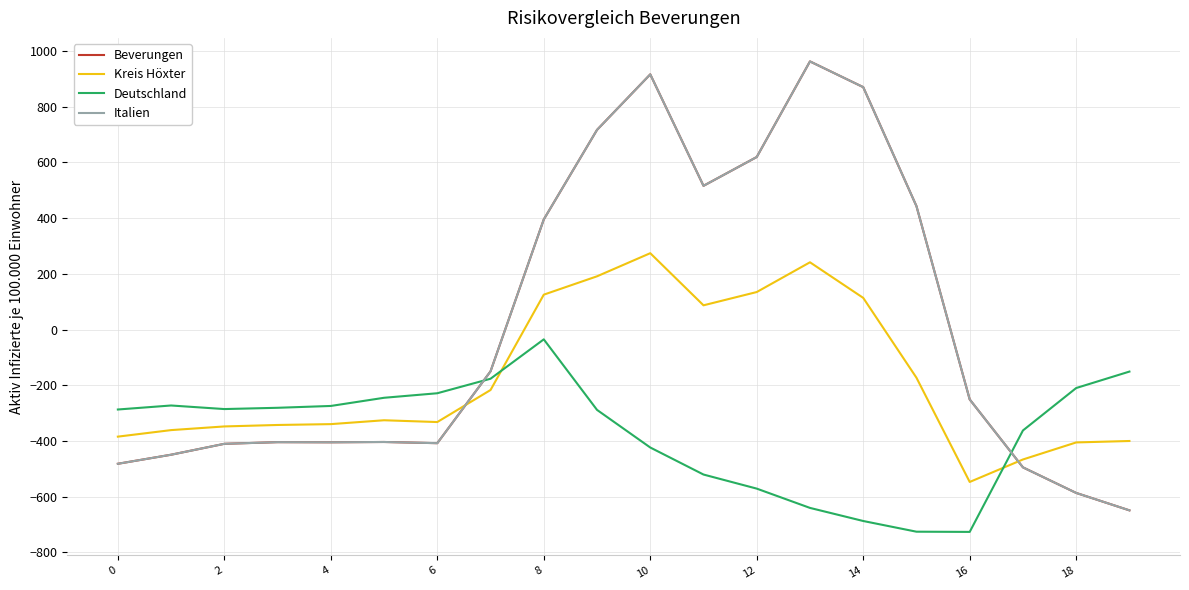

Does the chart display data point markers on the line(s)?

No